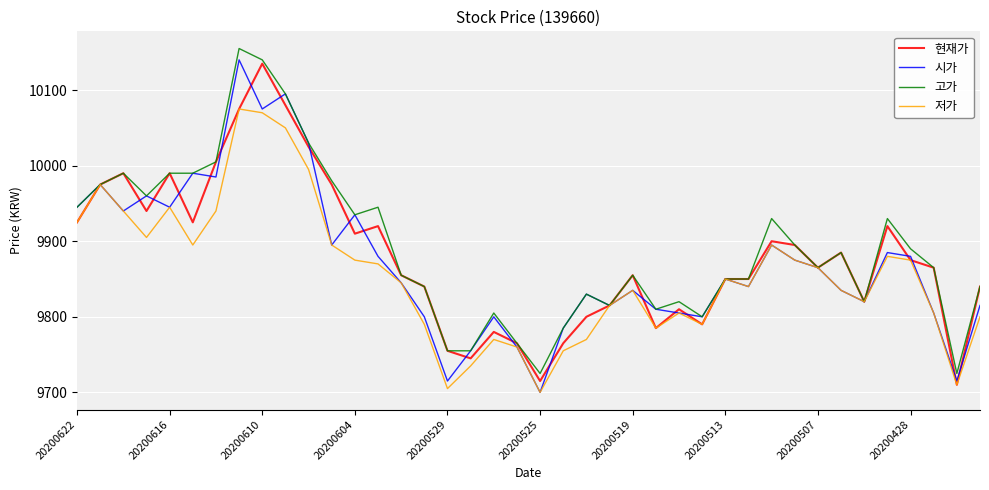

Does the chart display data point markers on the line(s)?

No